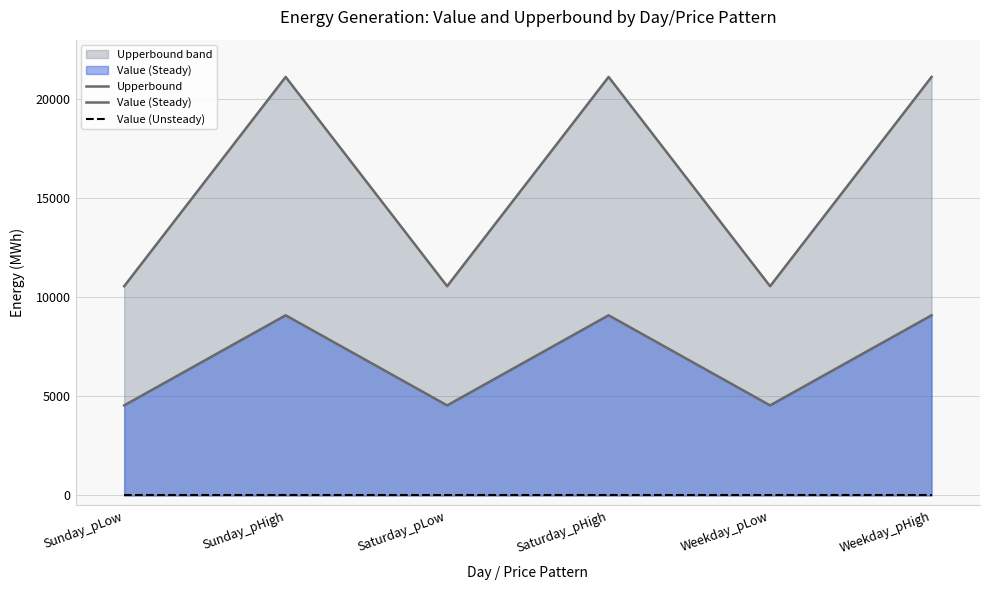

In Value (Steady), how many points are lower than both neighbors (excluding endpoints)?

2